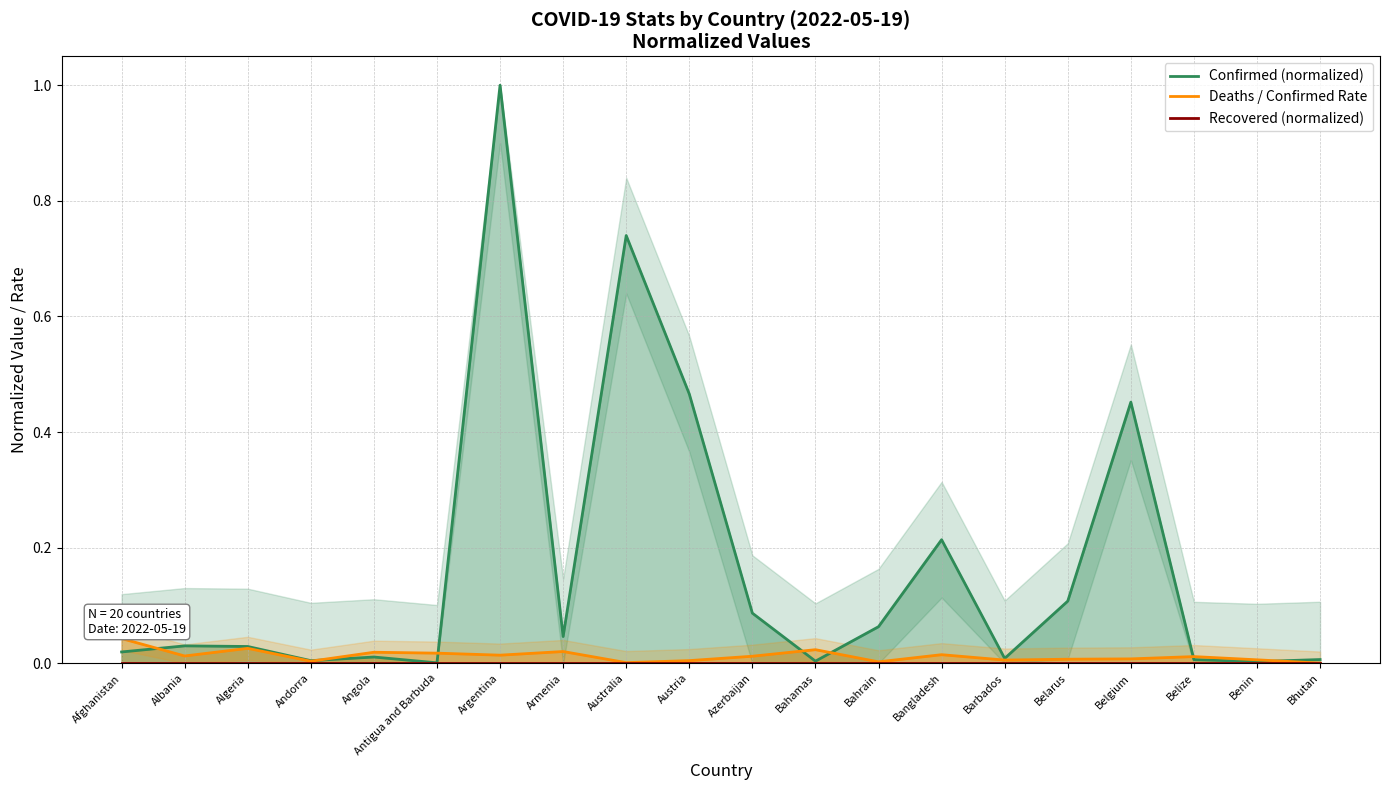

Which series ends up on top after the final intersection of Confirmed (normalized) and Deaths / Confirmed Rate?

Confirmed (normalized)